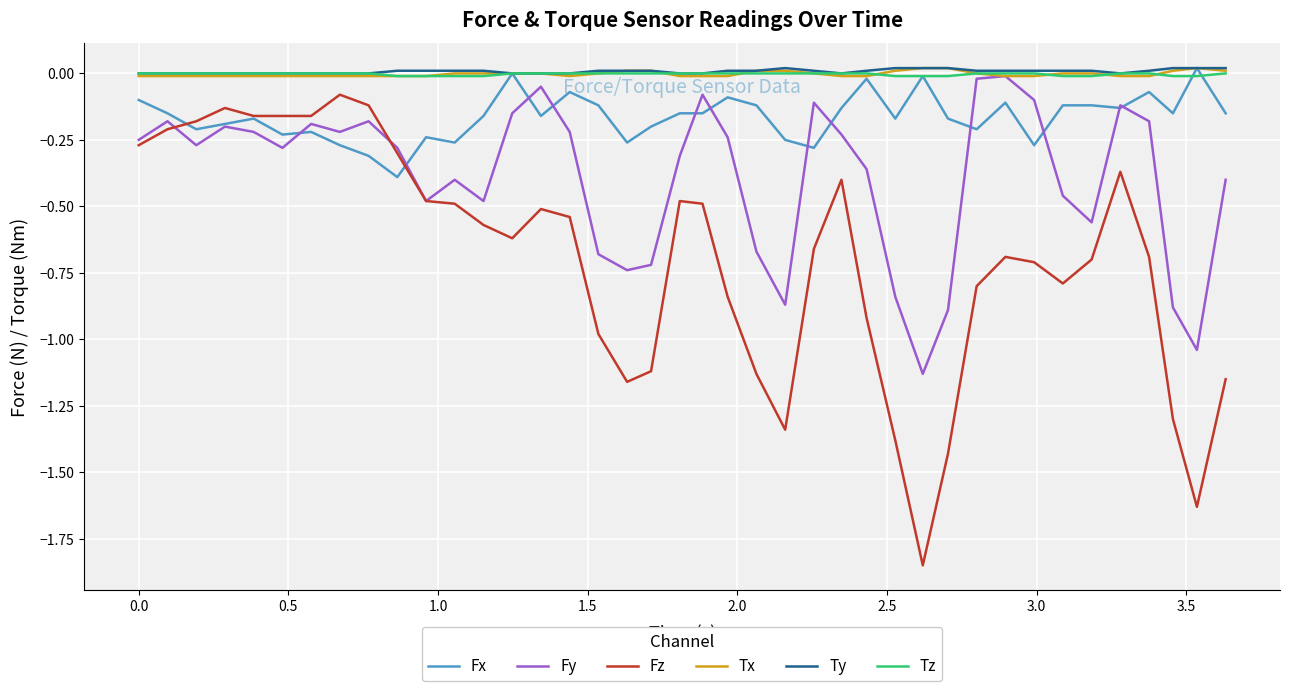

True or false: Tz and Fz cross at least once.

False